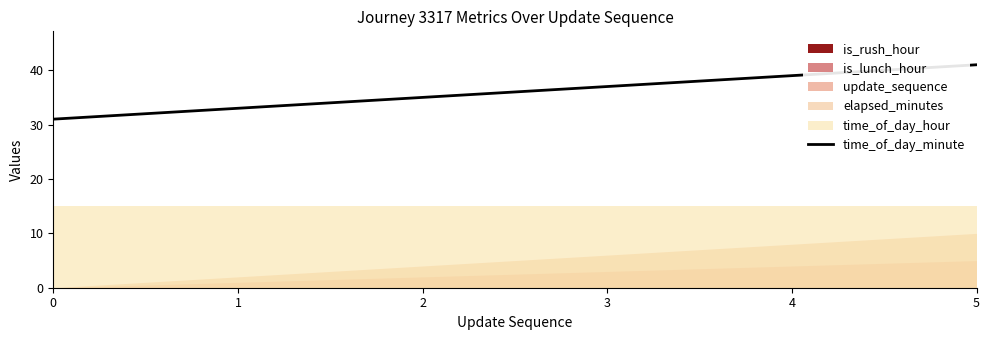

True or false: there are more than 0 points higher than both neighbors.

False